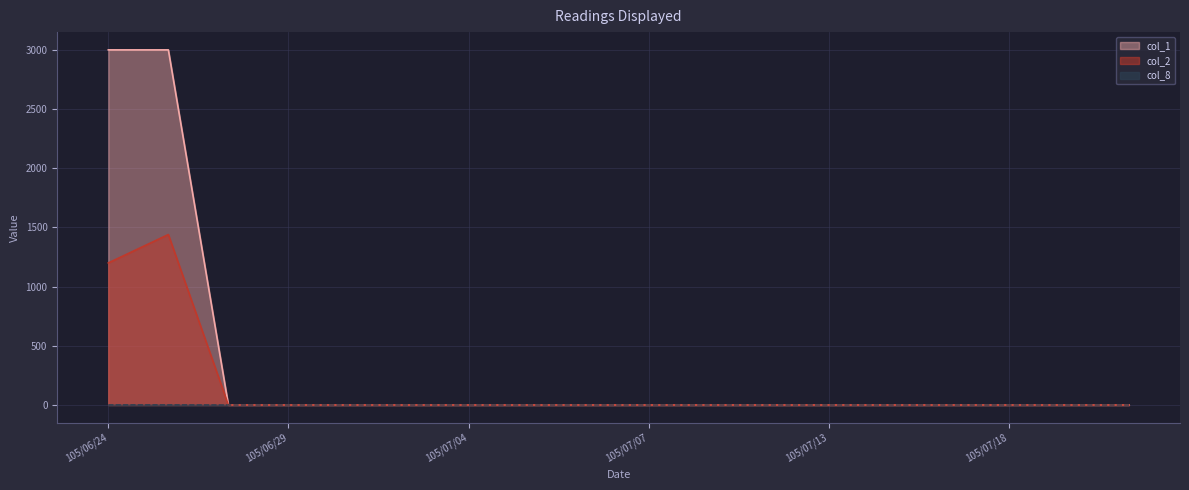

Rank the series by their average value, from highest to lowest.

col_1, col_2, col_8